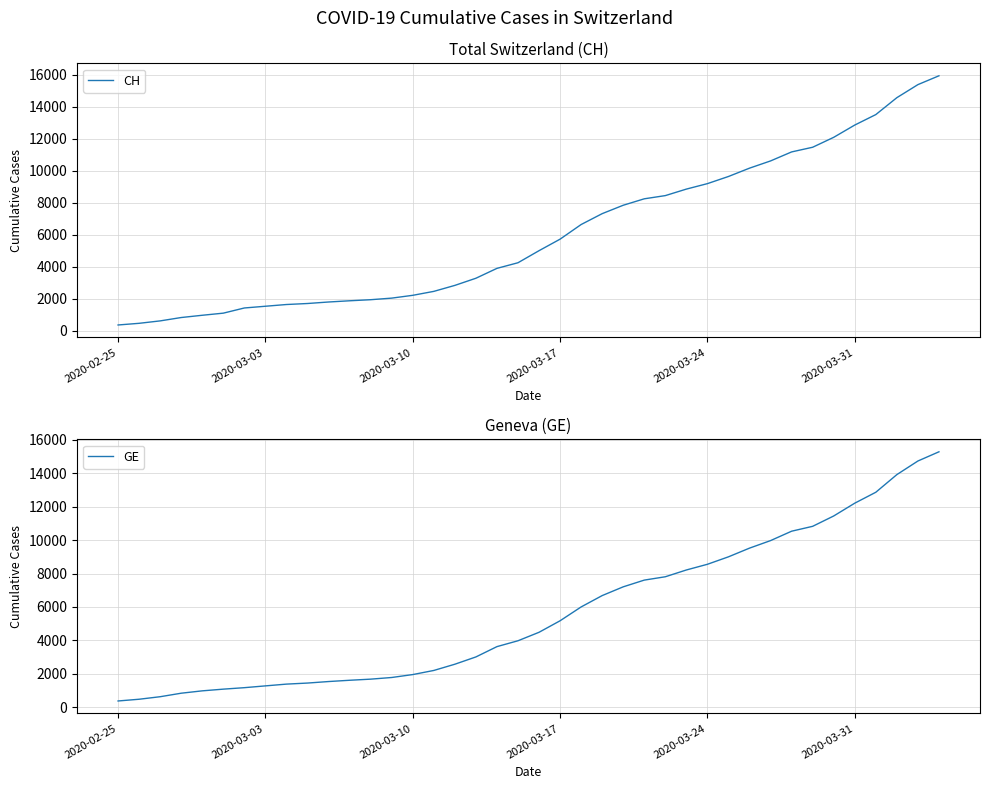

Does the chart display data point markers on the line(s)?

No